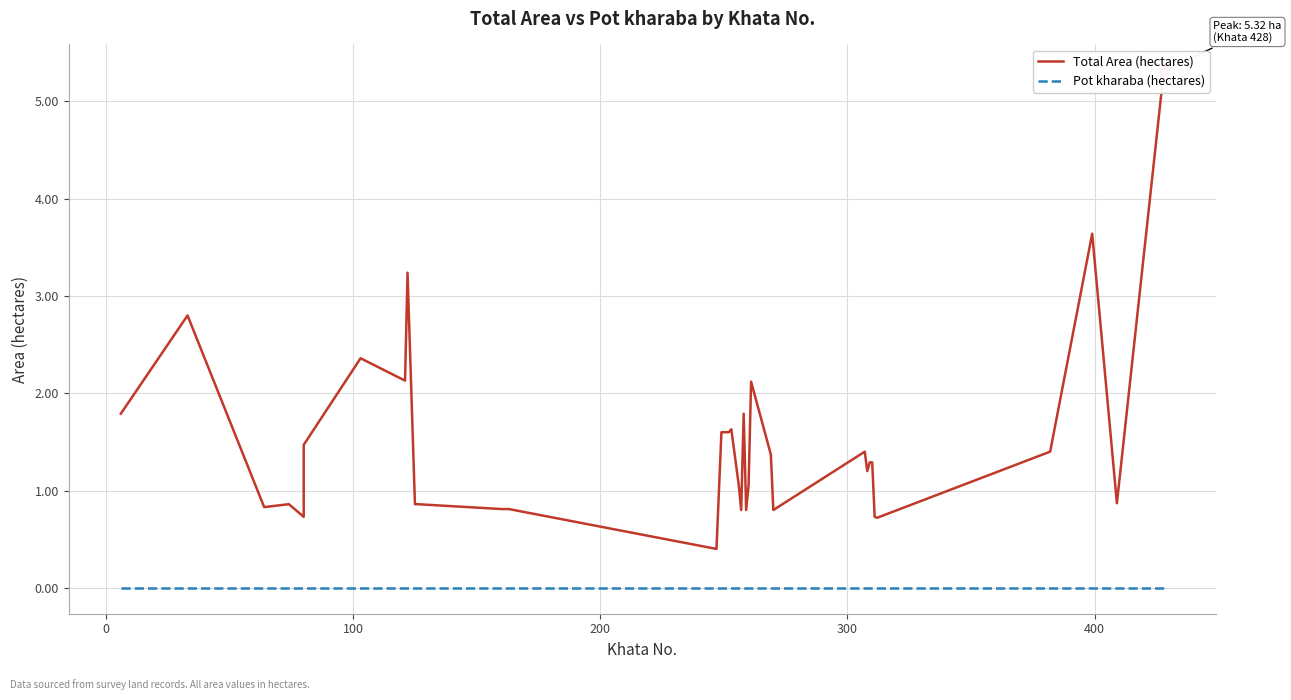

Which series reaches the minimum Y coordinate?

Pot kharaba (hectares)